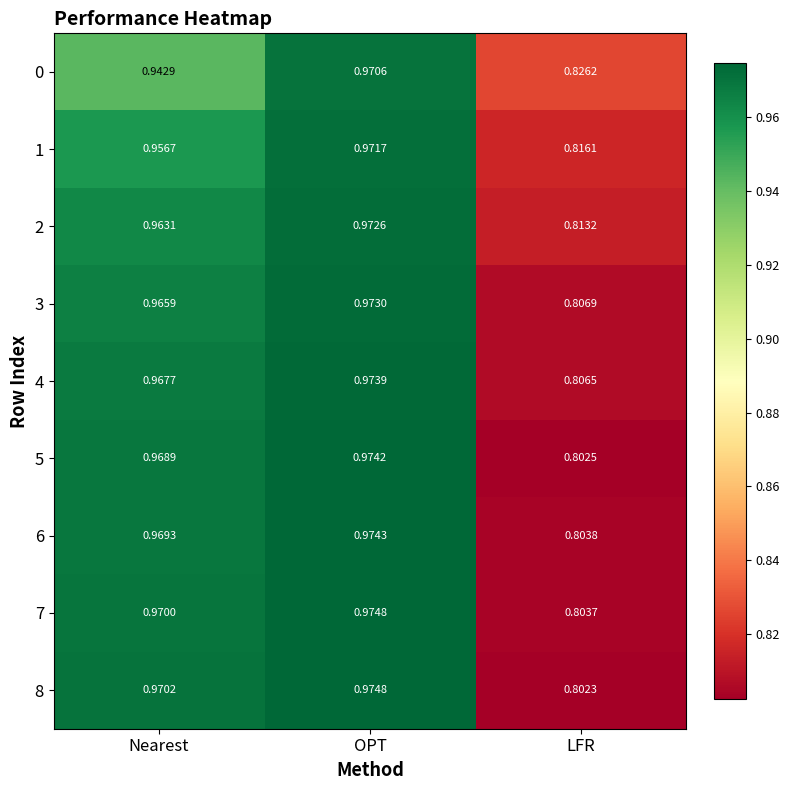

At which label is 2 closest to 0?

LFR